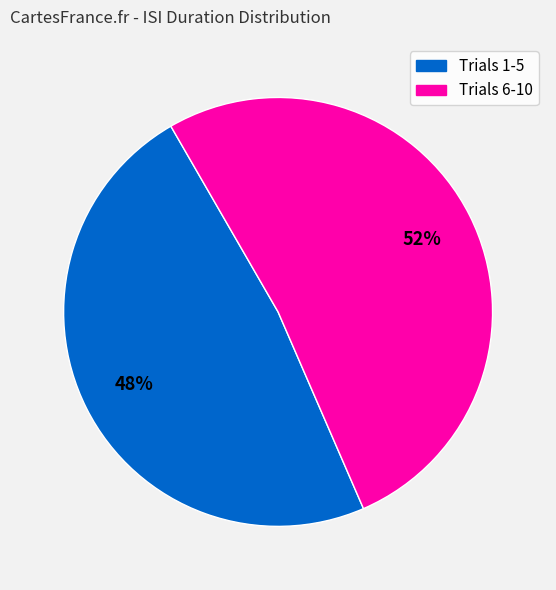

To the nearest percent, what is the average slice percentage?

50%